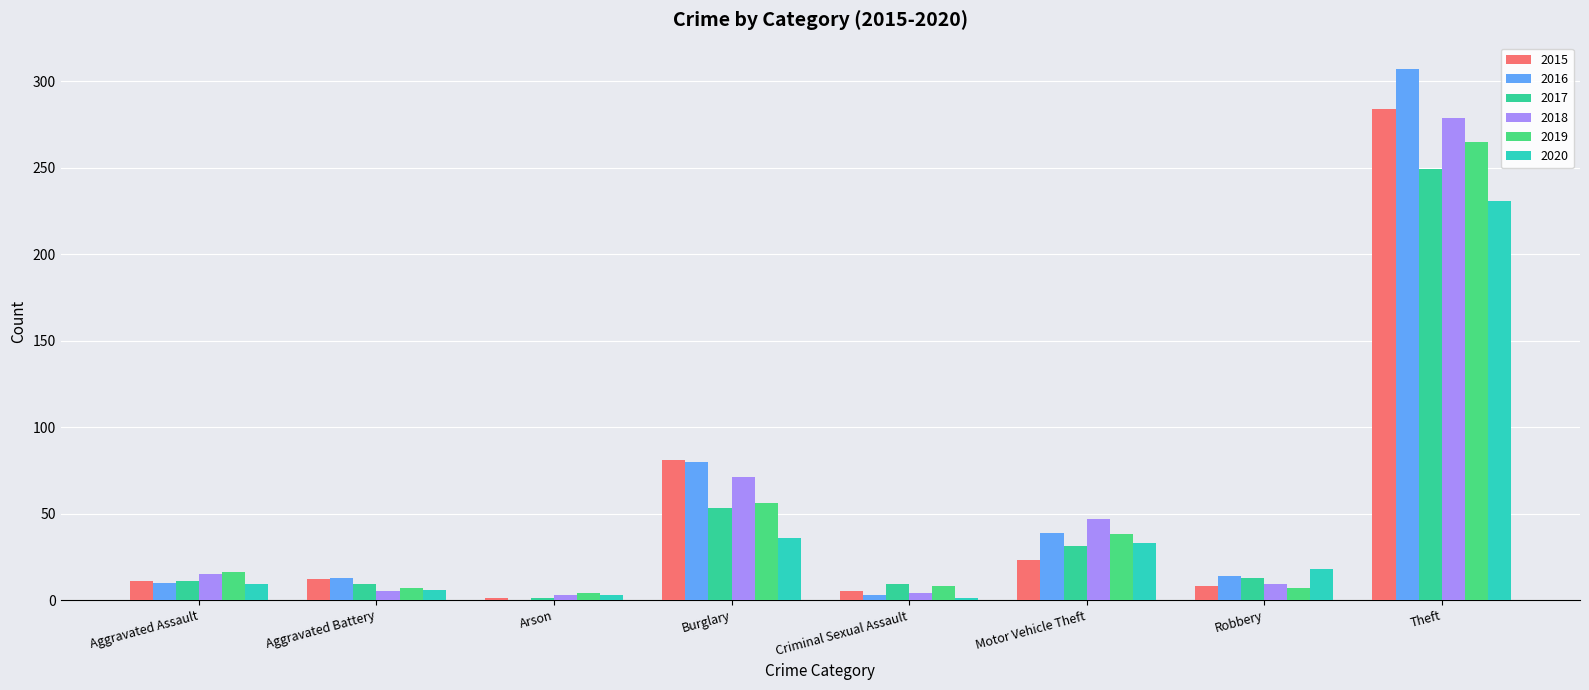

How many bars are there in total?

48